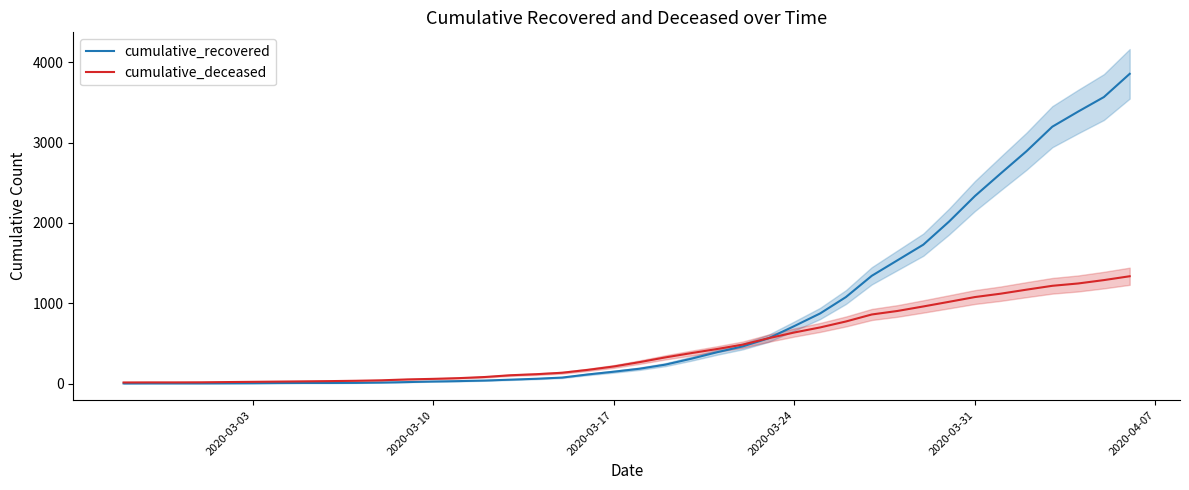

Is it true that cumulative_deceased equals 213 at 2020-03-17?

True